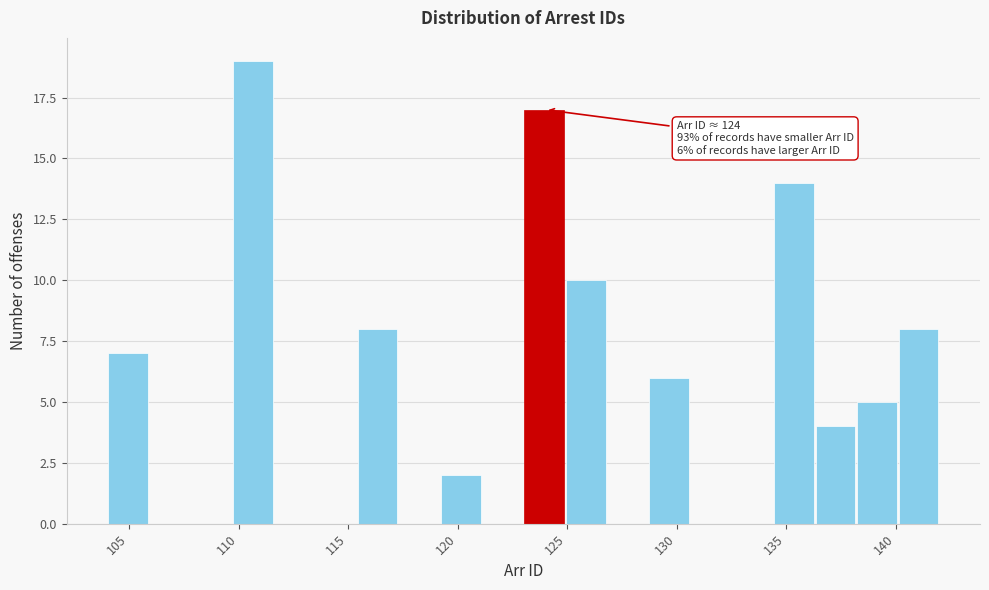

Around what value on the x-axis is the tallest bar? Give the approximate position of its centre, as read against the axis.

110.5